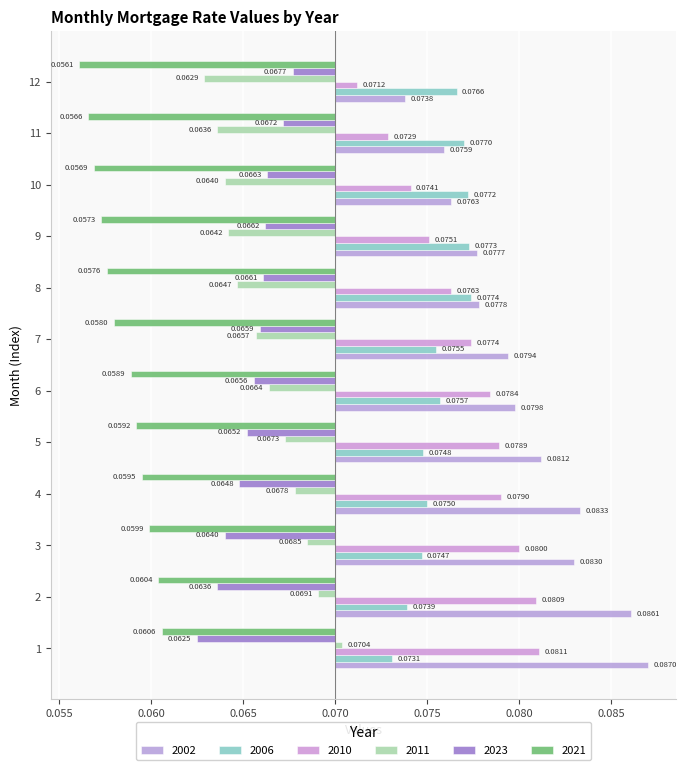

Is it true that 2023 equals -0.0 at 11?

False